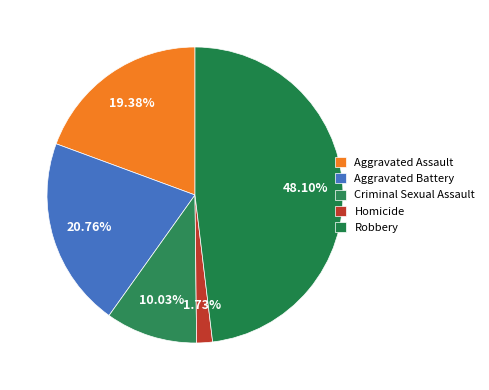

How many segments does this pie chart have?

5